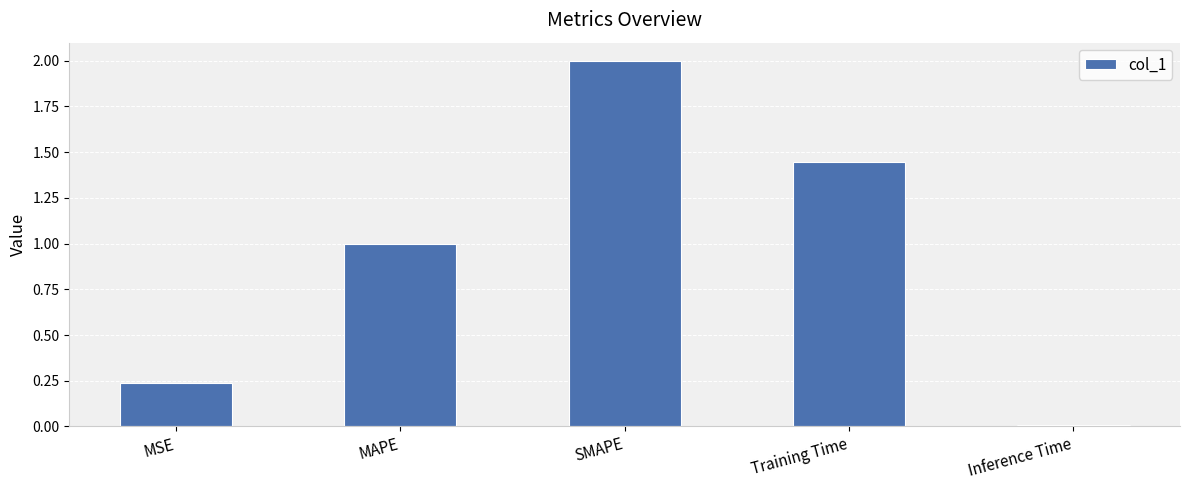

The chart shows a value of 0.0 at Inference Time. True or false?

True